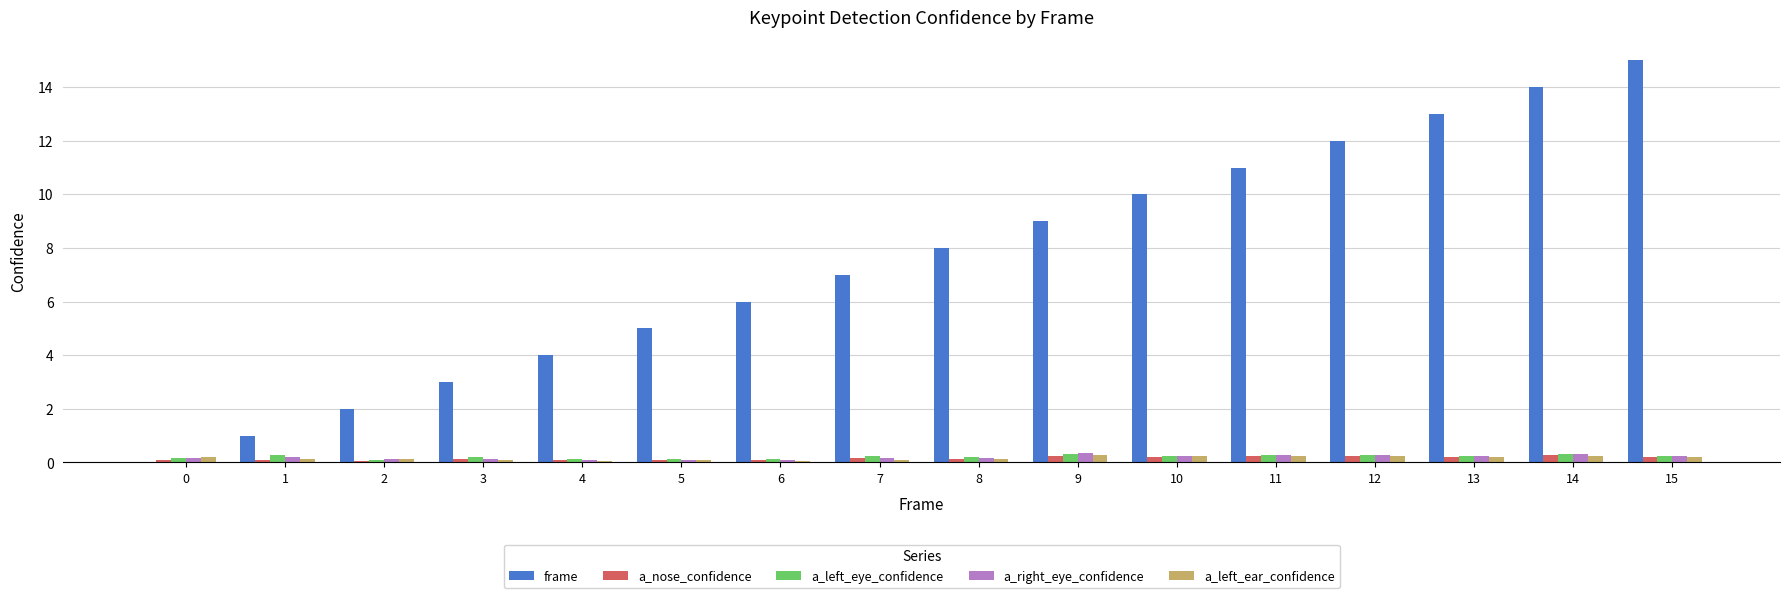

What is the greatest value displayed?

15.0